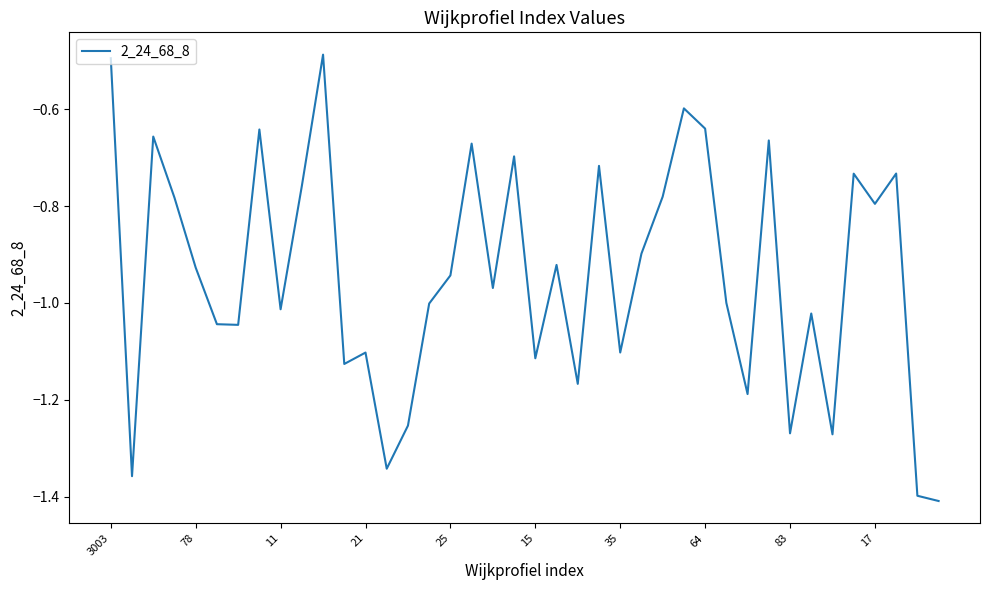

Which category has the lowest value across all series?

39